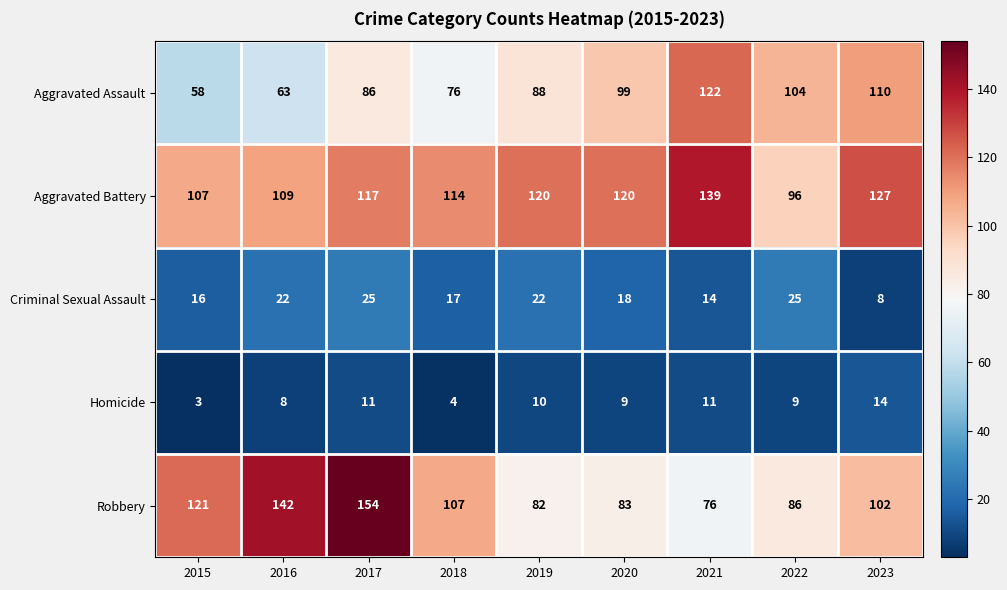

How many series are shown in this chart?

5